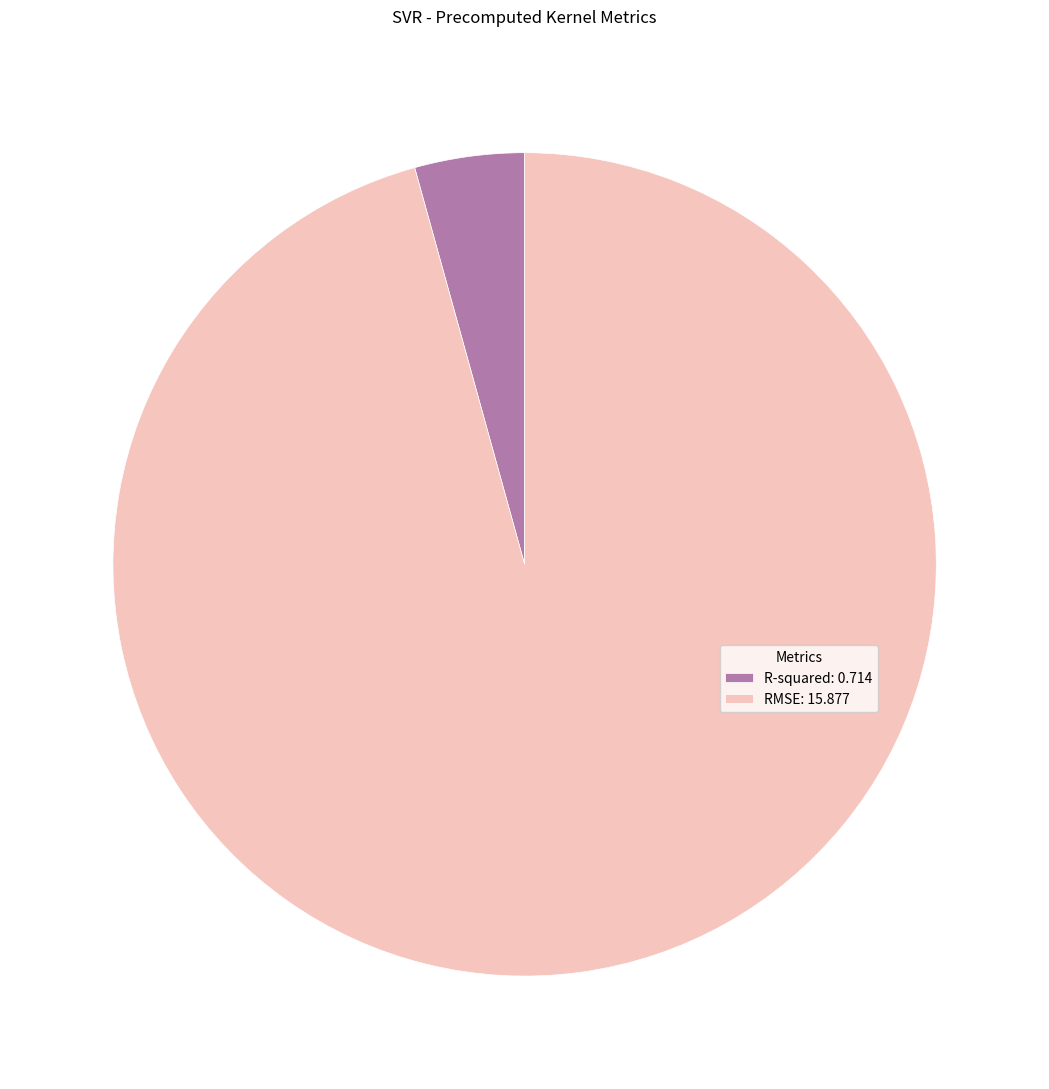

The RMSE slice represents 96% of the pie. True or false?

True